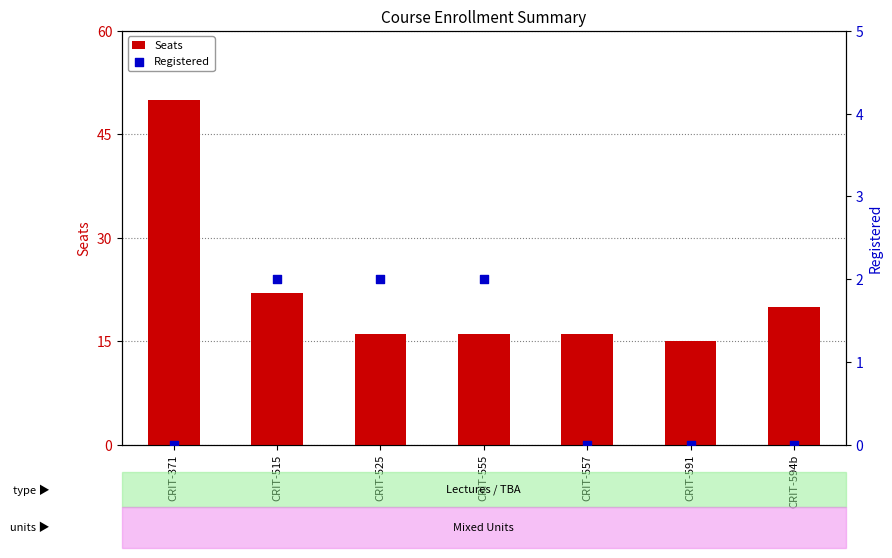

What are all the series names shown in the legend?

Seats, Registered